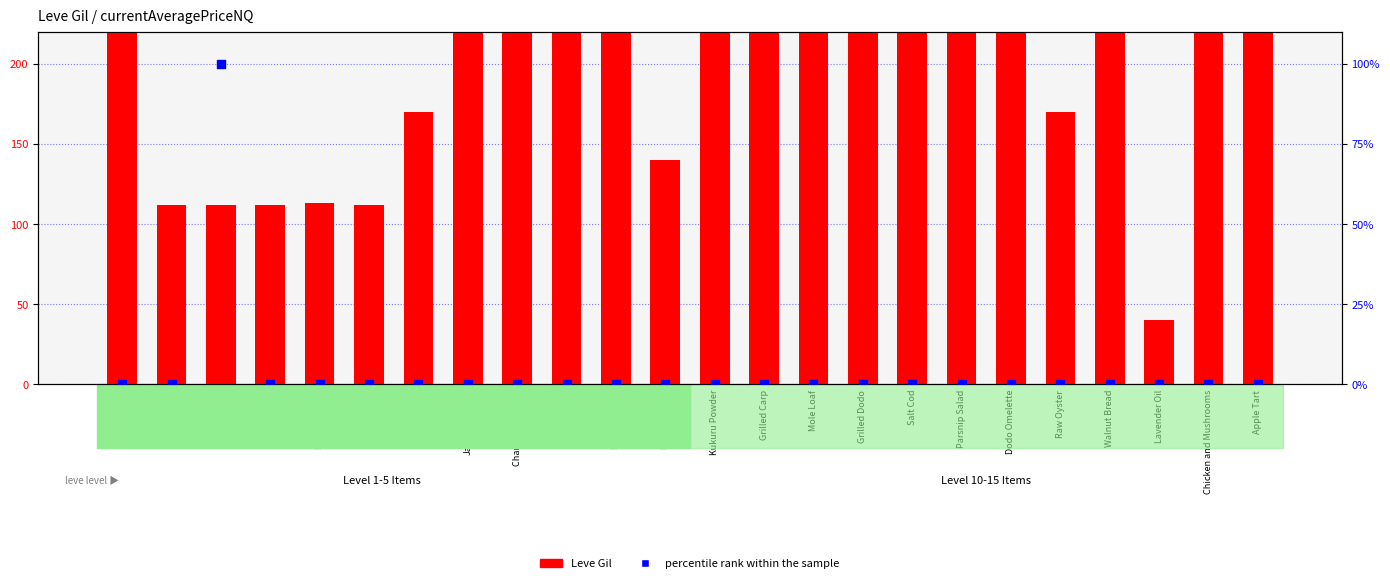

Which series contains the lowest Y value?

percentile rank within the sample